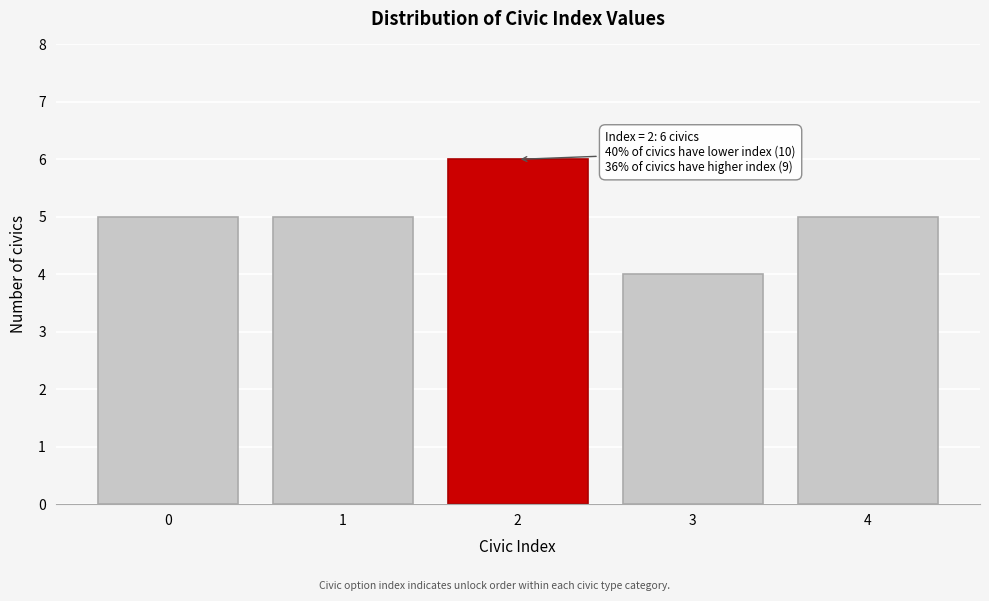

Reading left to right, transcribe all the data shown in this chart.

5	5	6	4	5